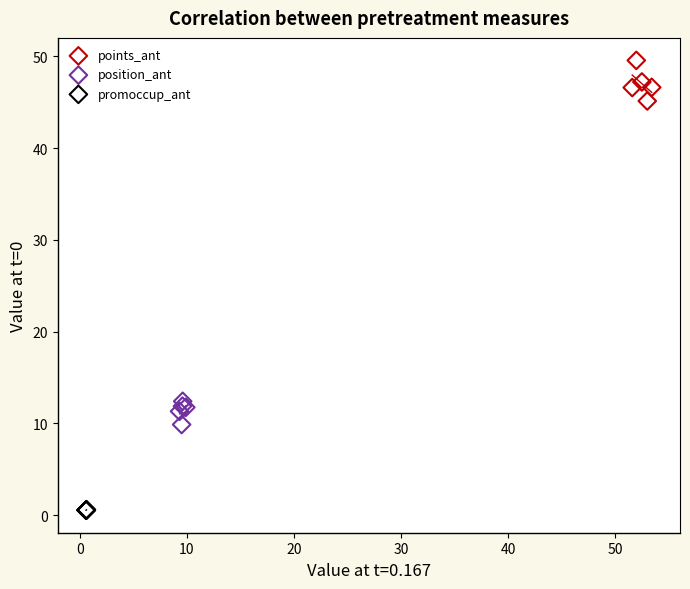

Which series reaches the minimum Y coordinate?

promoccup_ant